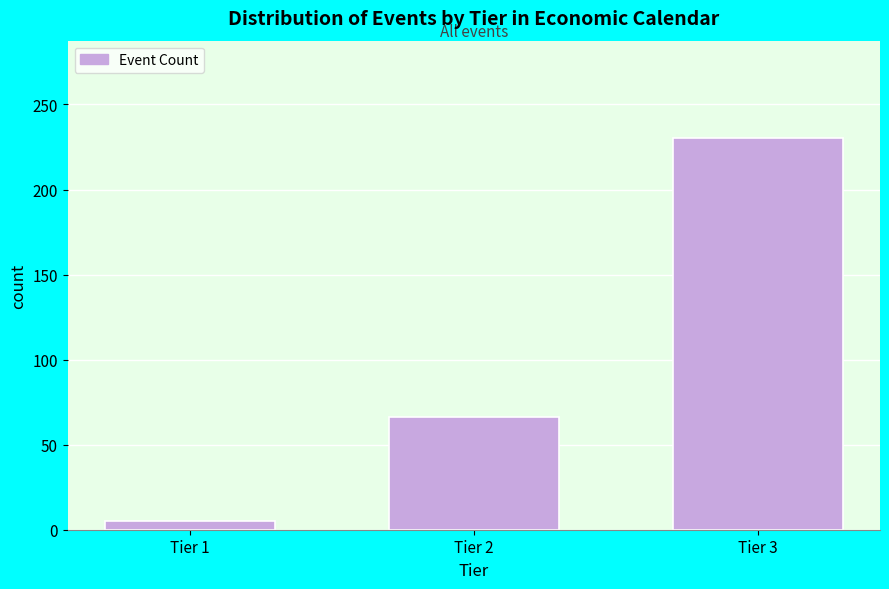

Reading left to right, what are all the values shown in this chart?

5	66	230